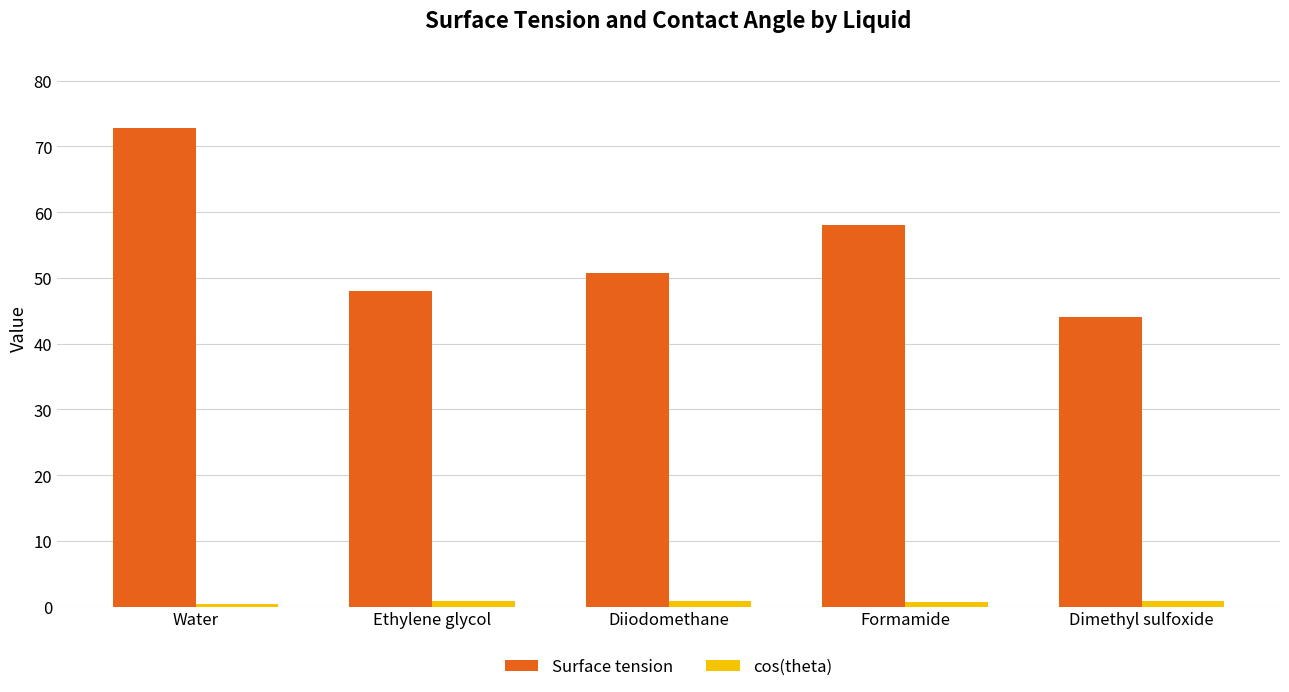

At which category does the chart reach its peak across all series?

Water